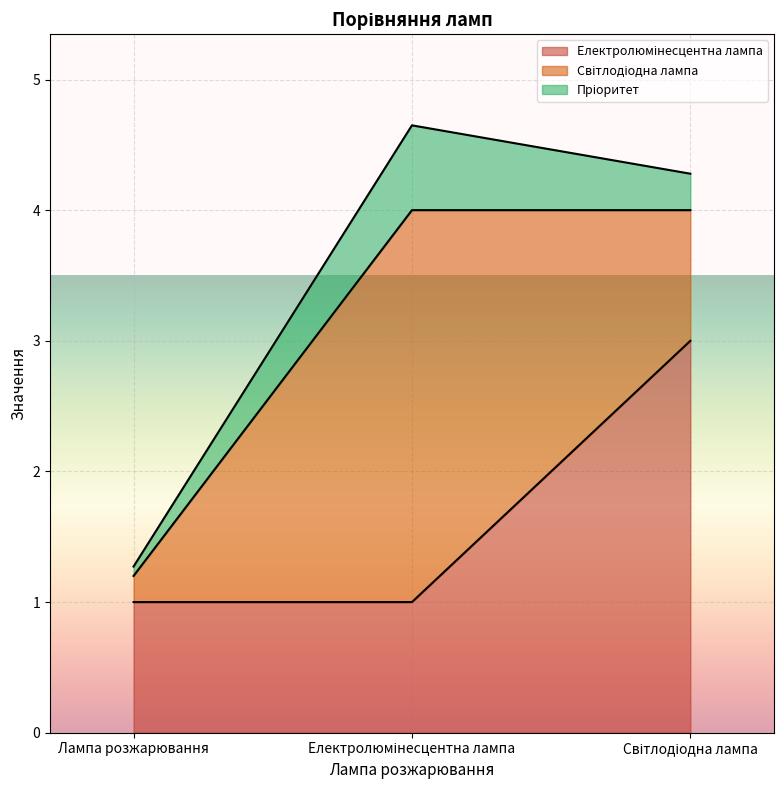

What is the value of the Пріоритет point at the 1st from the left?

0.1